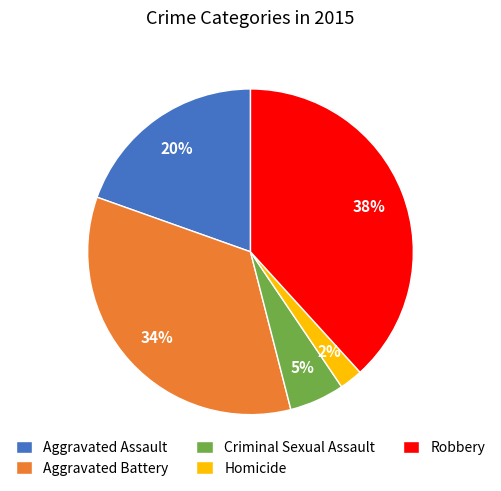

Count the number of slices in the pie.

5